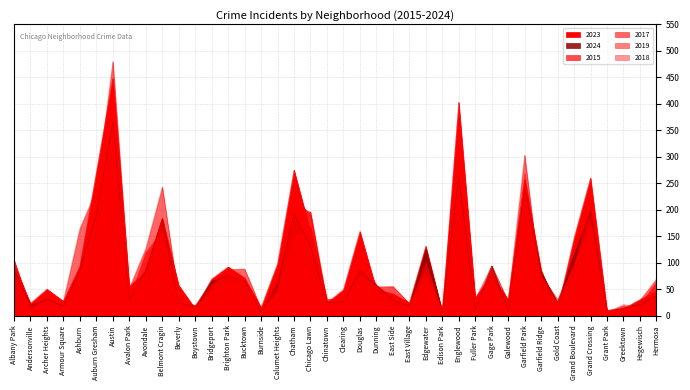

Which has a higher value, Burnside or Hegewisch?

Hegewisch